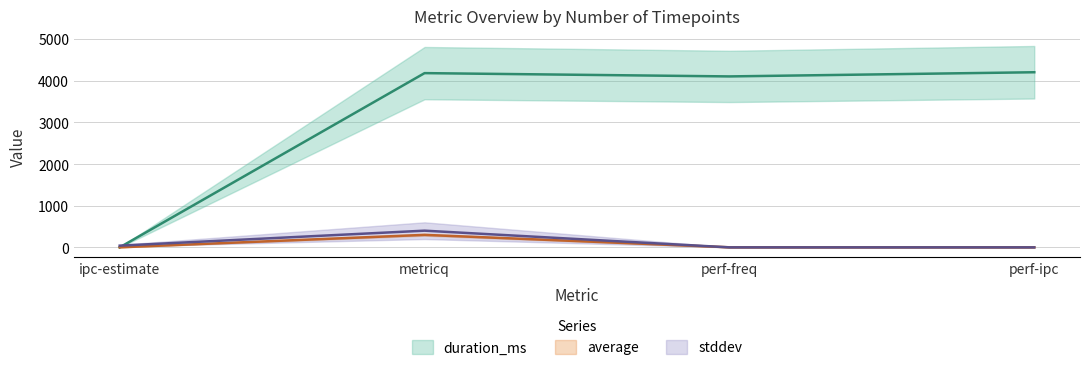

True or false: duration_ms and average intersect in this chart.

True